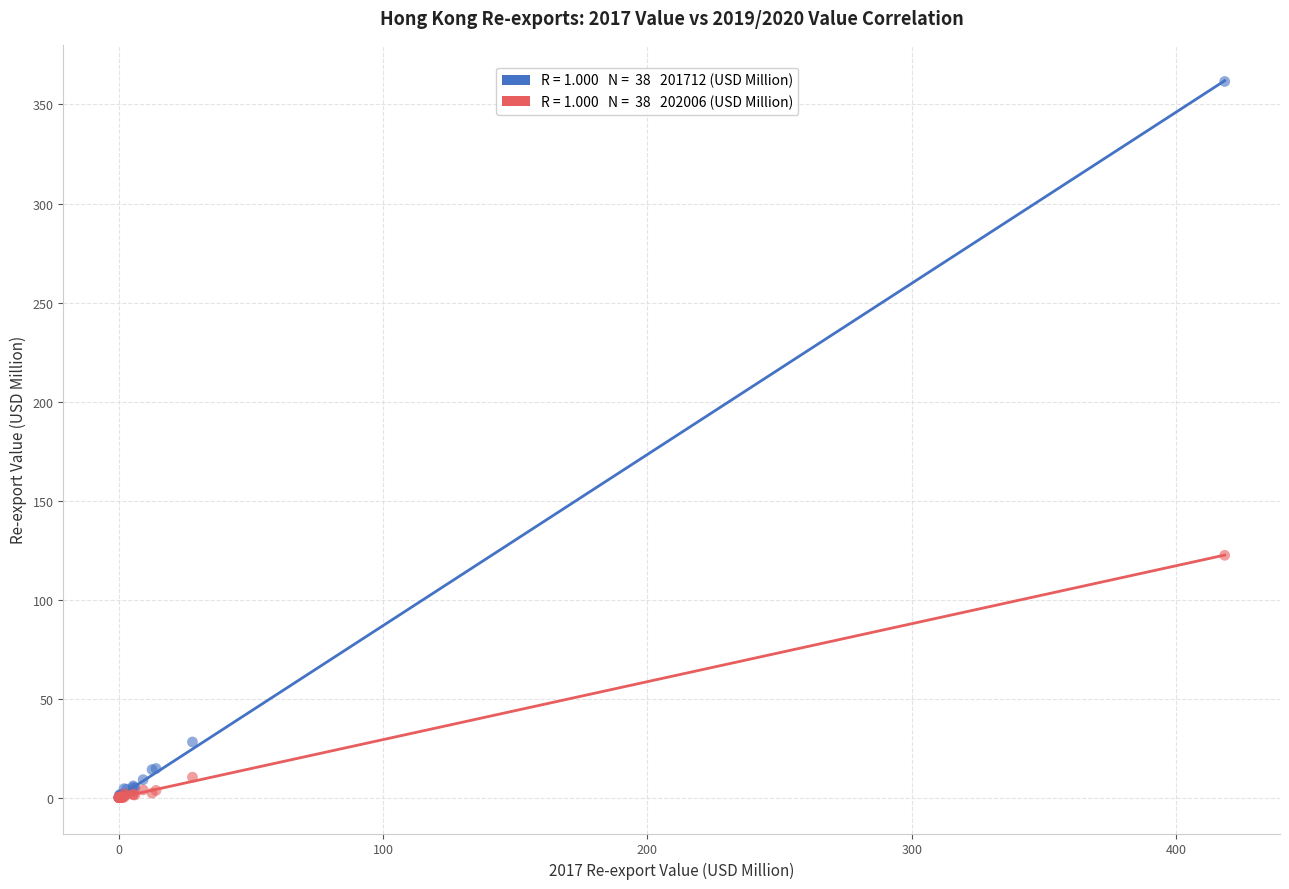

Across all series, what Y value is closest to 180?

122.4